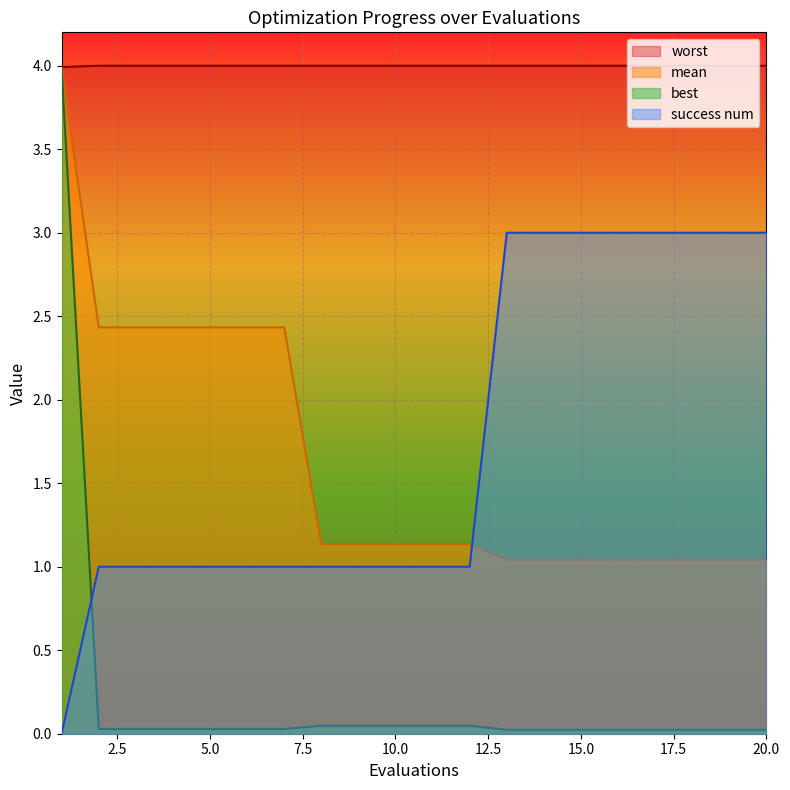

What are all the series names shown in the legend?

worst, mean, best, success num